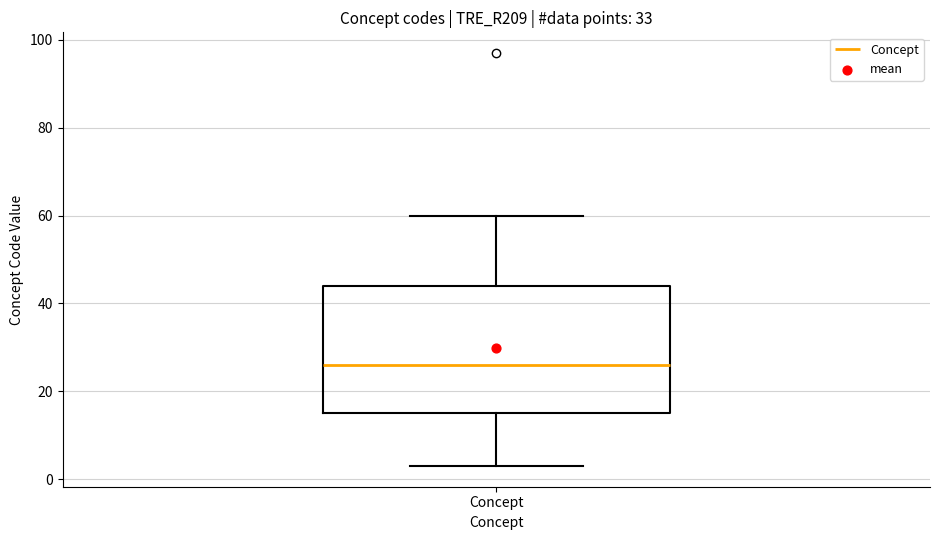

Where is the upper edge of the box for Concept on the y-axis? The values are not printed on the chart, so give them approximately, as read against the axis.

44